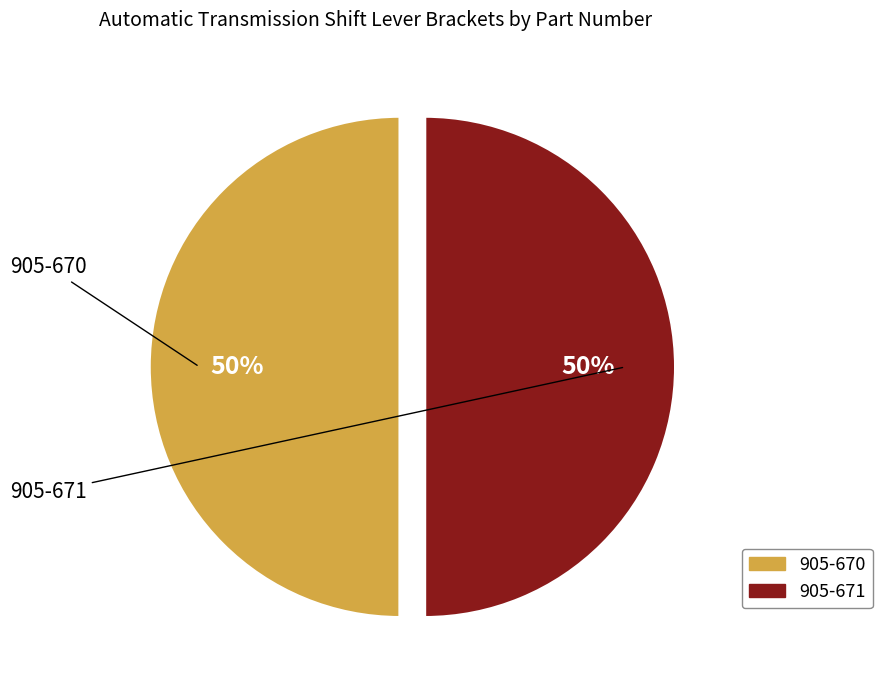

Approximately how many times larger is the value at 905-670 compared to 905-671?

1.0